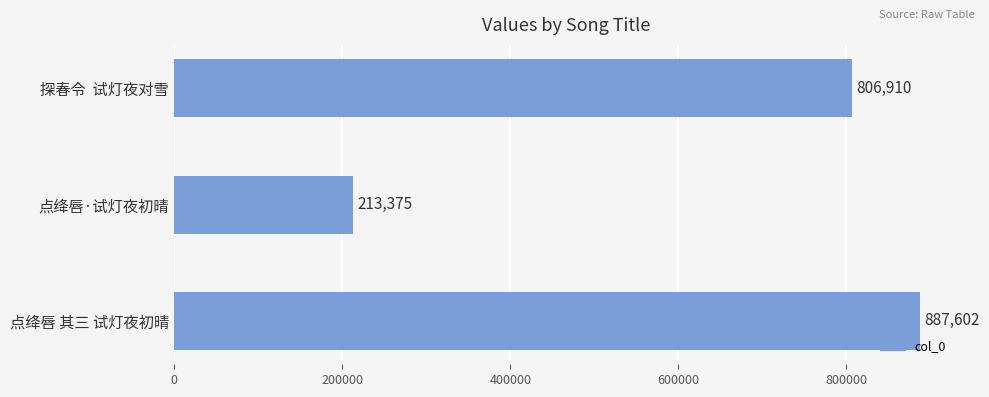

Count the values in the range 213375 to 887602.

3